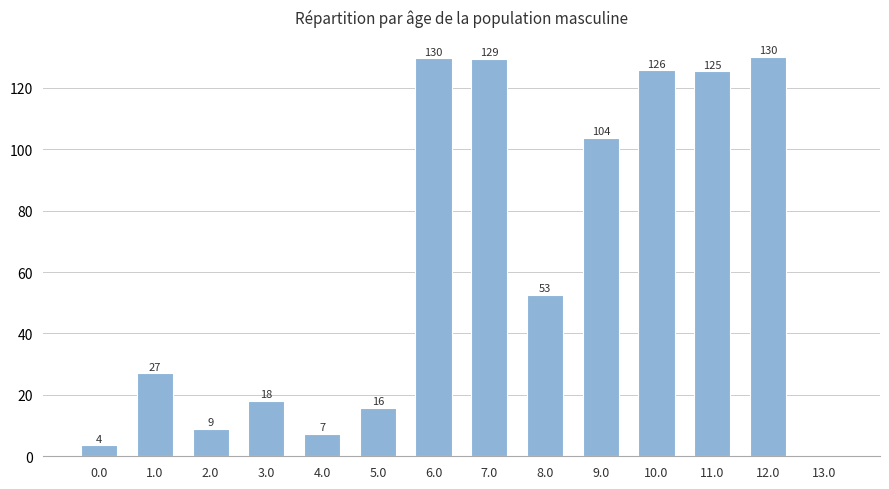

True or false: the data shows 129.5 at 7.0.

True